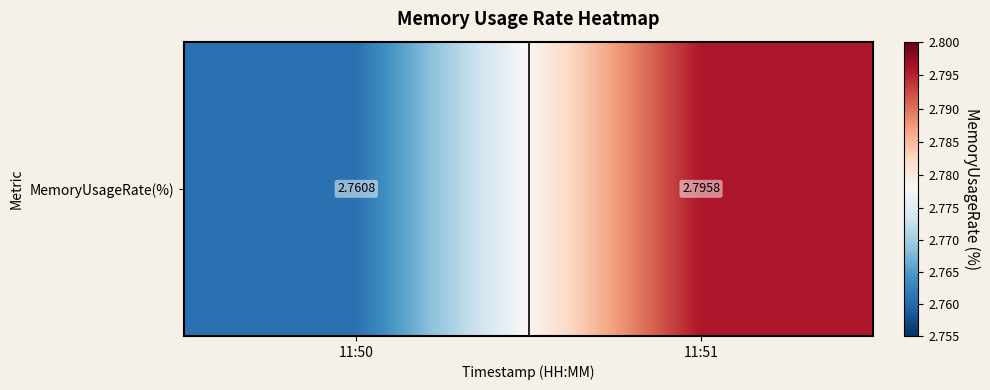

Approximately how many times larger is the value at 11:51 compared to 11:50?

1.0